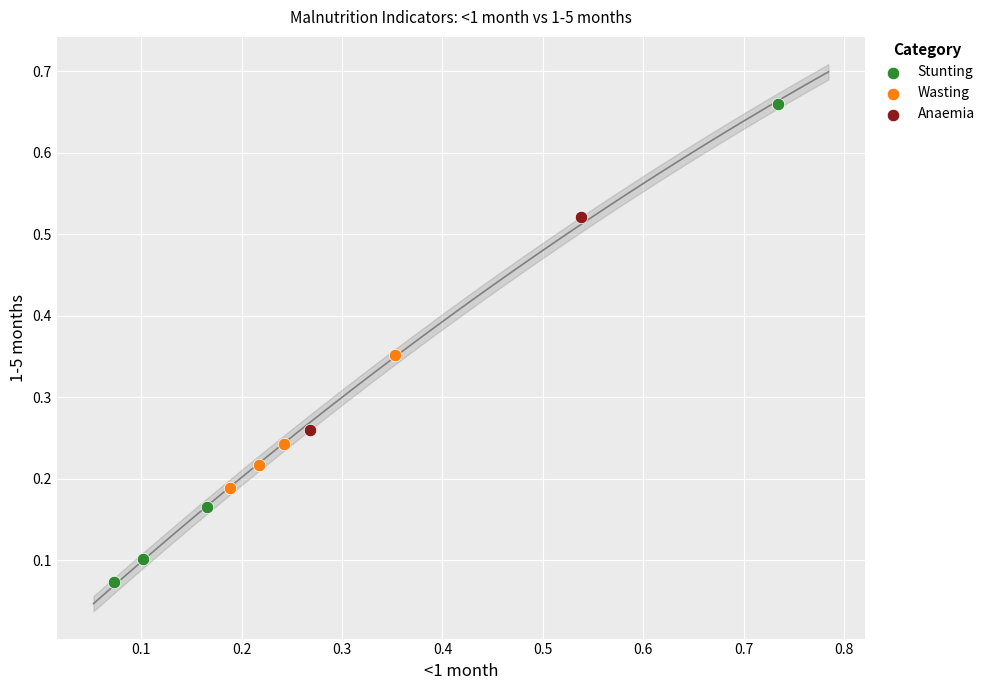

What are all the series names shown in the legend?

Stunting, Wasting, Anaemia